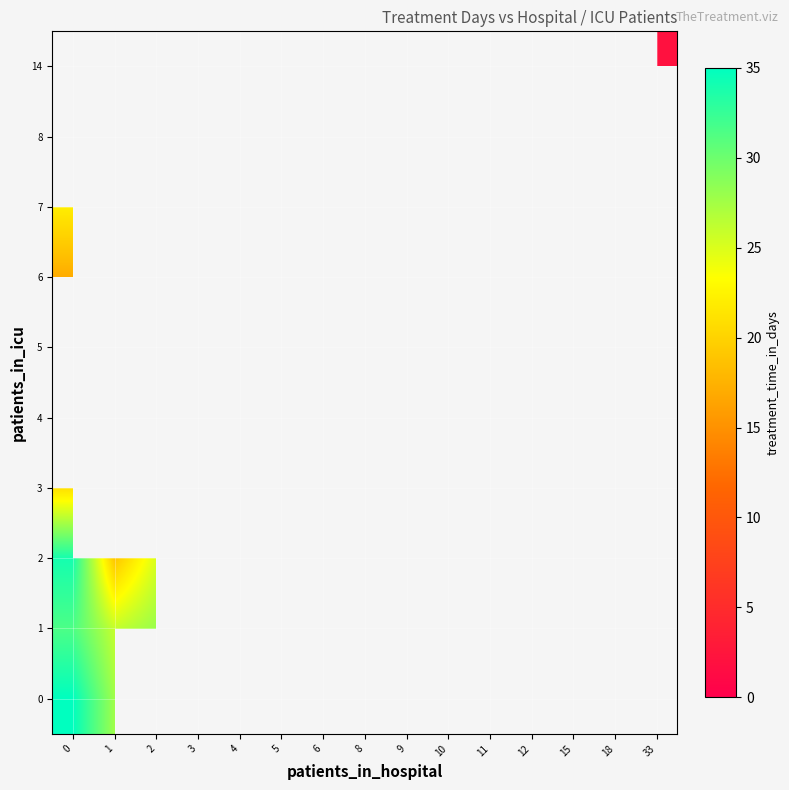

How many values in 3 are above zero?

3